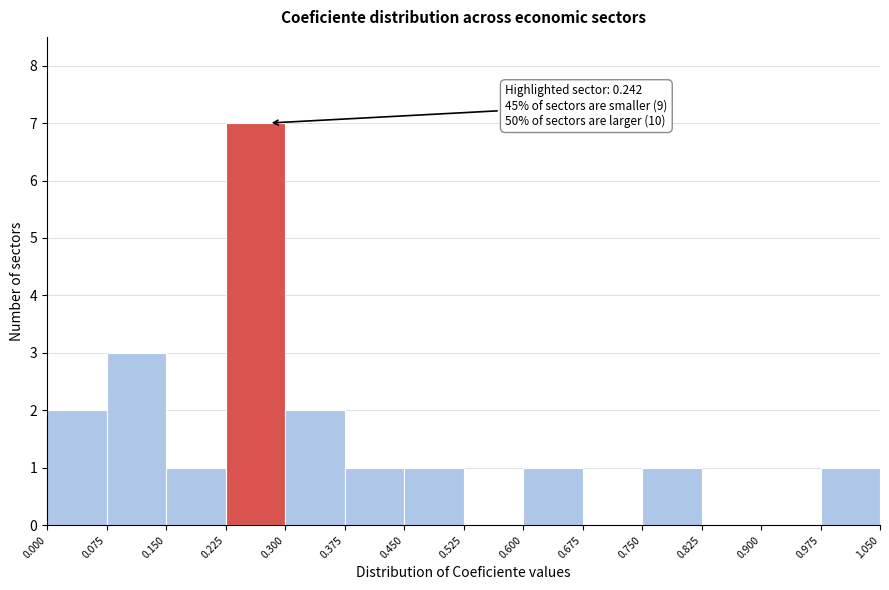

Which range on the x-axis has the tallest bar?

0.225 to 0.300